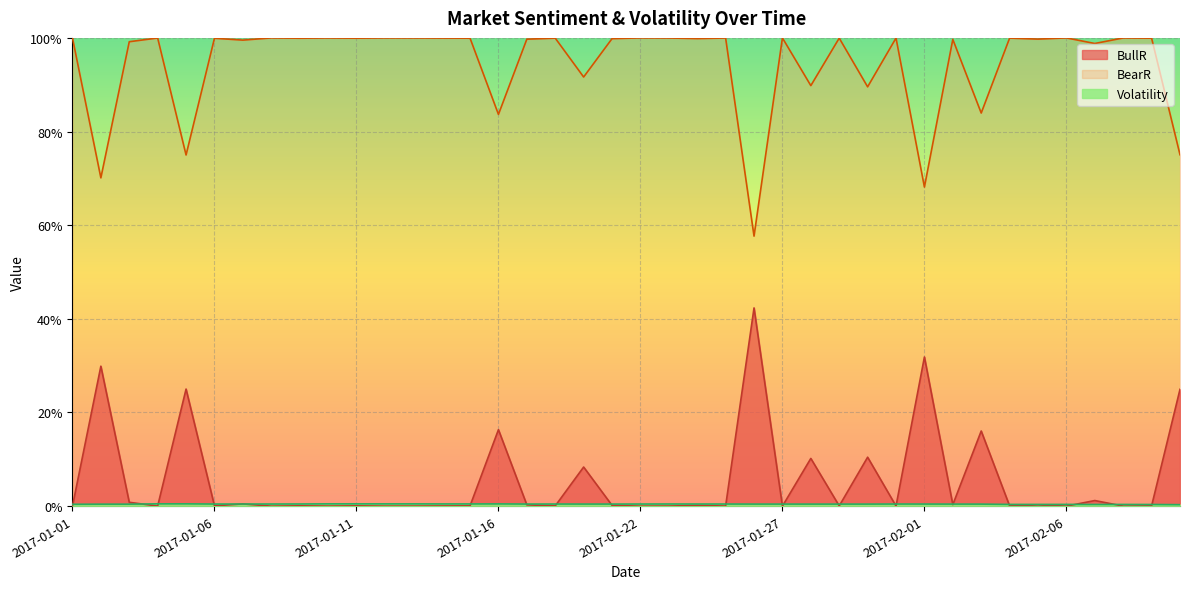

True or false: BullR has a value of 0.0 at 2017-01-08.

False